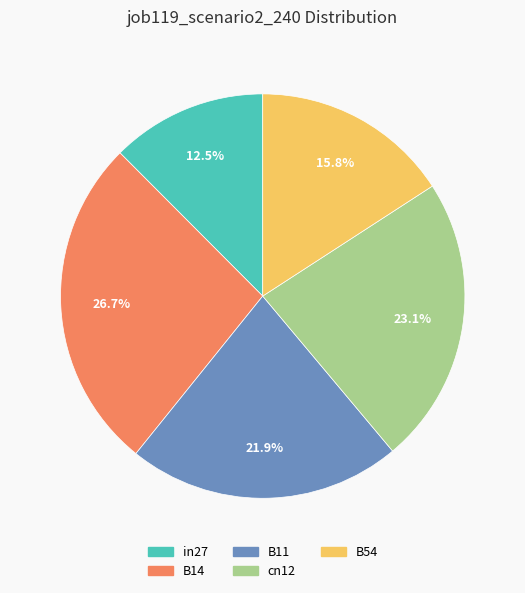

How much of the chart is everything except B54?

84.2%